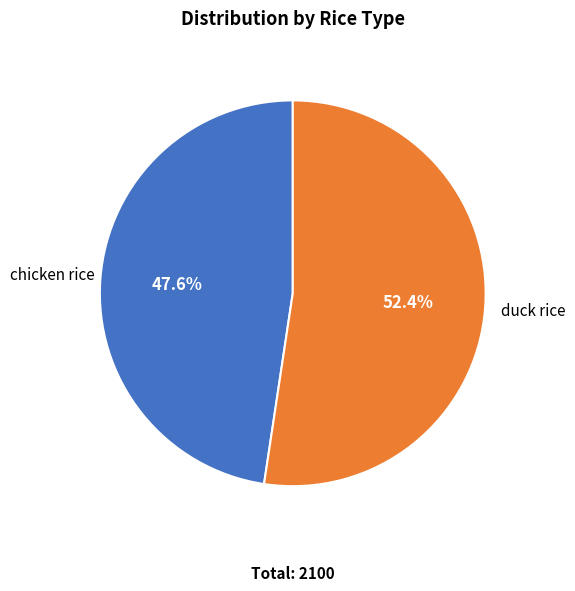

Rank the categories by value from lowest to highest.

chicken rice, duck rice